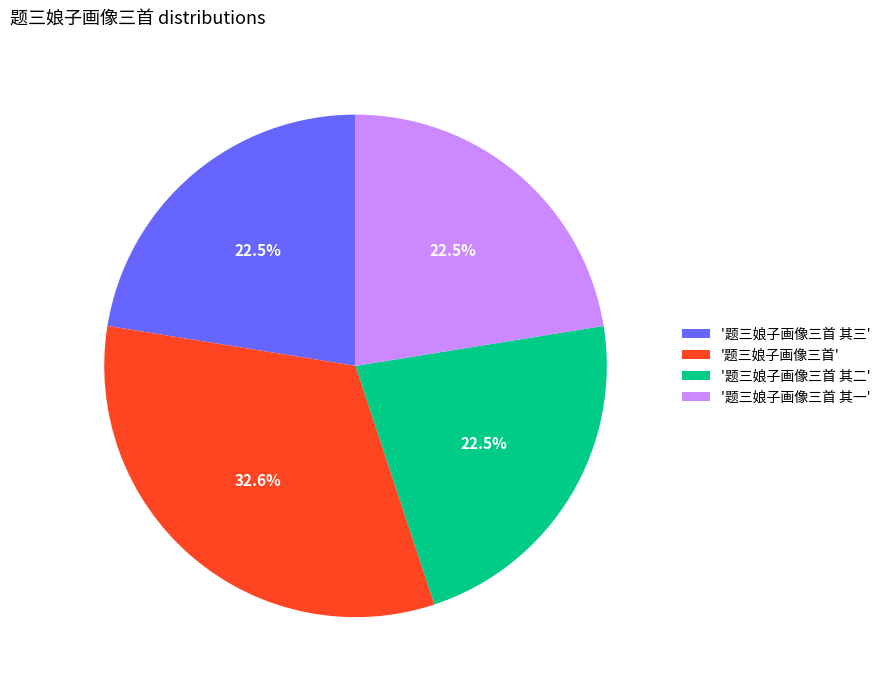

Approximately how many times larger is the value at '题三娘子画像三首 其二' compared to '题三娘子画像三首'?

0.7